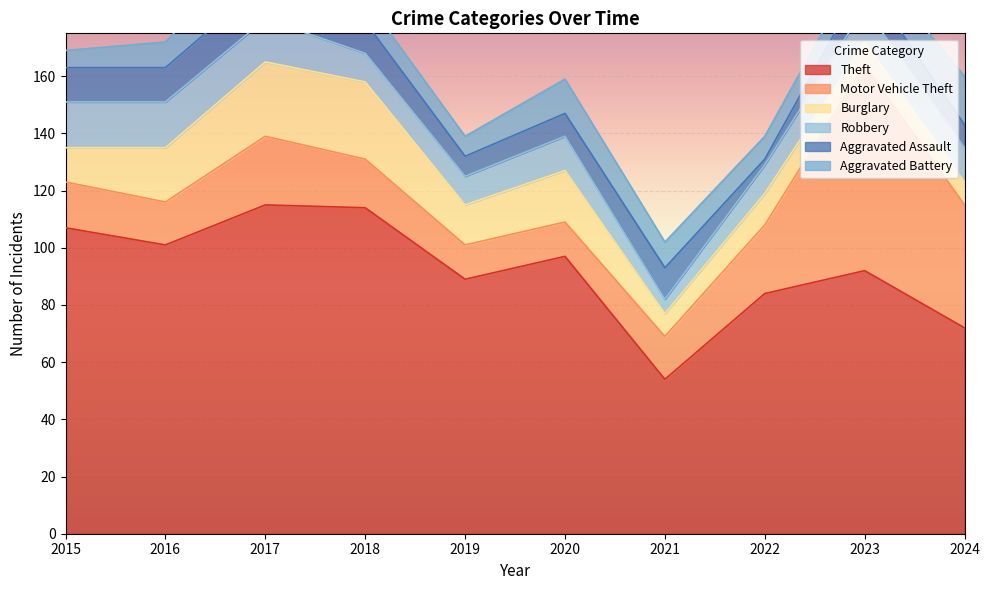

The Theft series shows 175 at 2015. True or false?

False